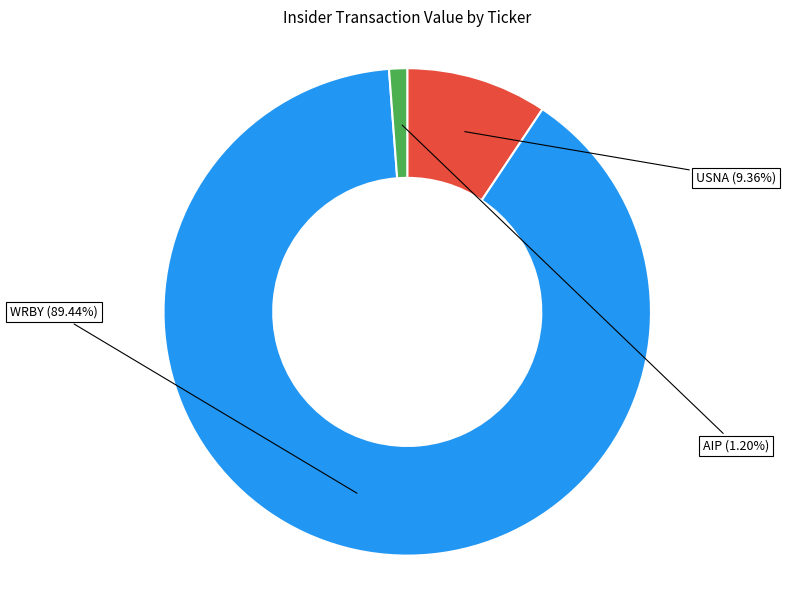

Is there a majority slice in this chart?

Yes